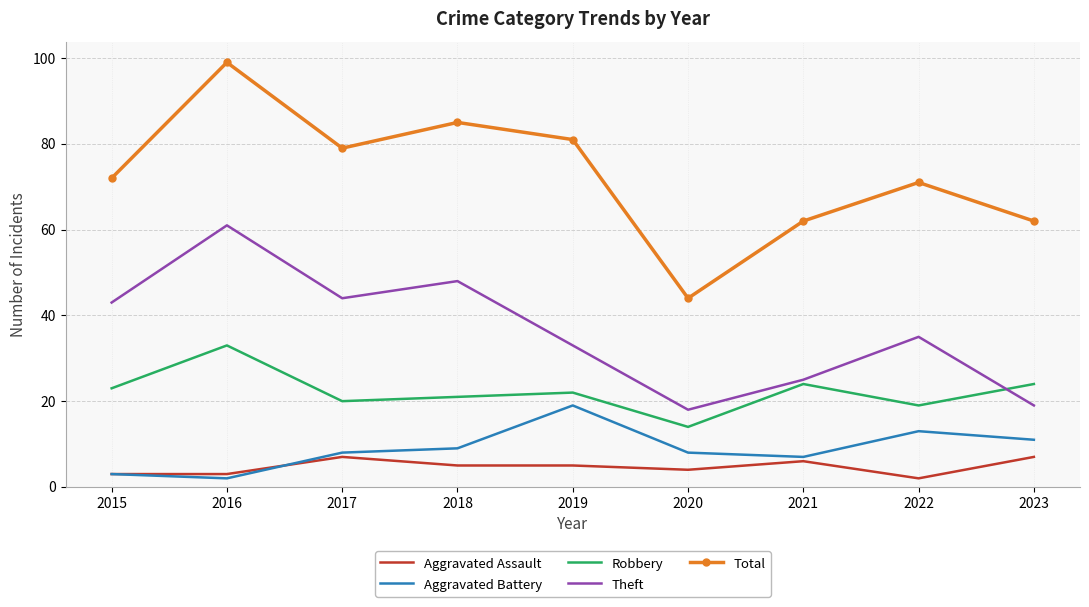

What is the sum of the Aggravated Battery values at 2023 and 2015?

14